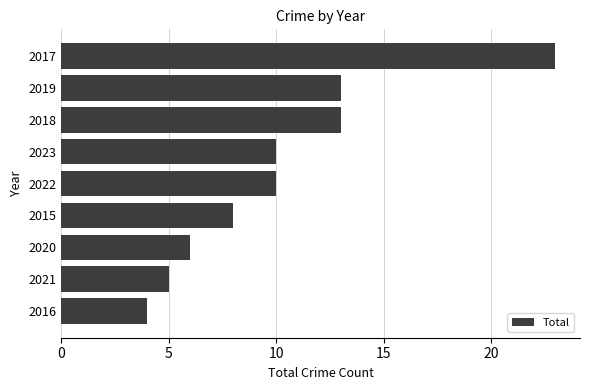

True or false: the data shows 23 at 2017.

True